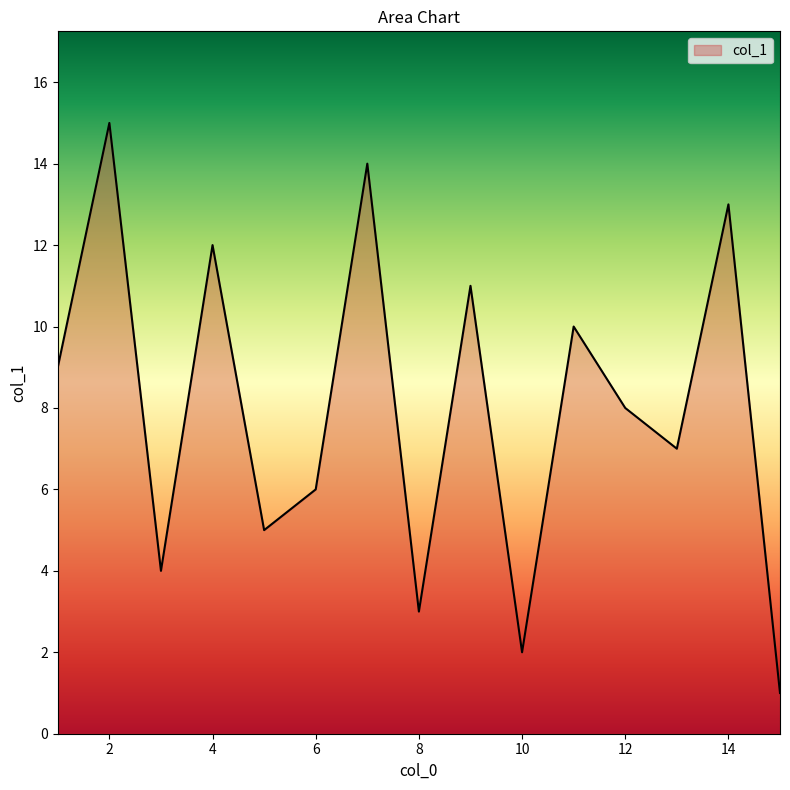

How many distinct data groups are displayed?

1